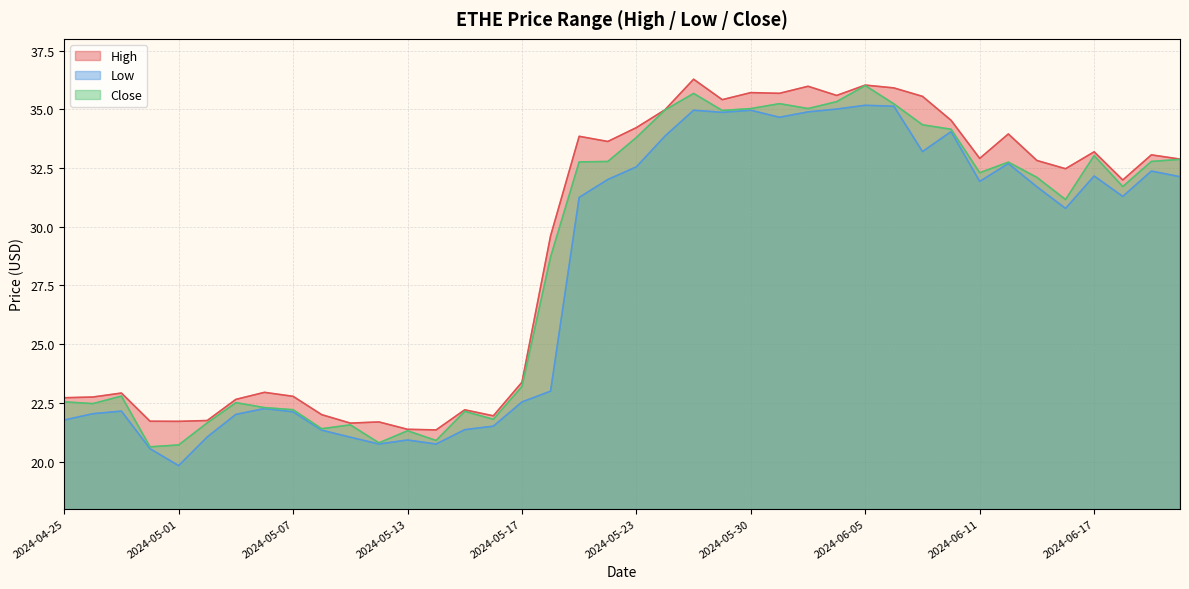

True or false: High has more than 0 points higher than both neighbors.

True